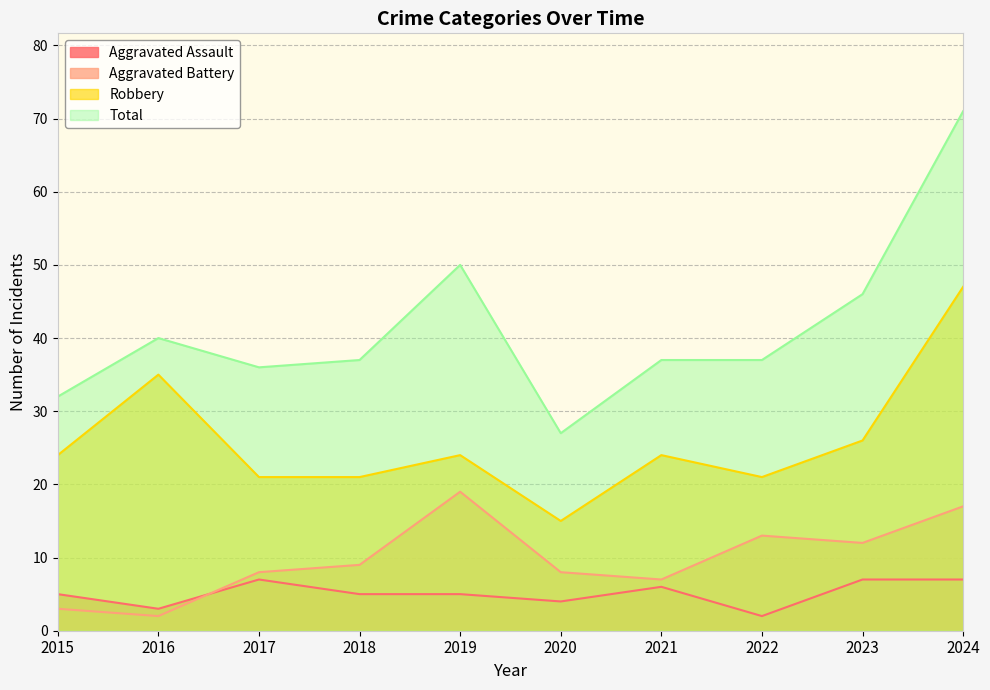

What are all the series names shown in the legend?

Aggravated Assault, Aggravated Battery, Robbery, Total